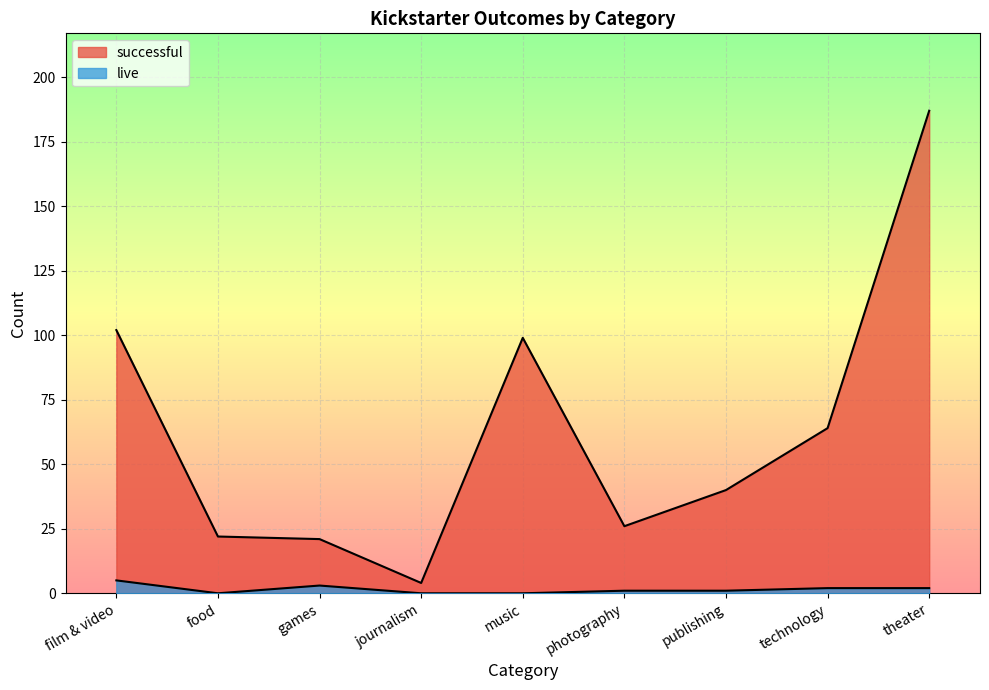

What is the sum of the live values at food and technology?

2